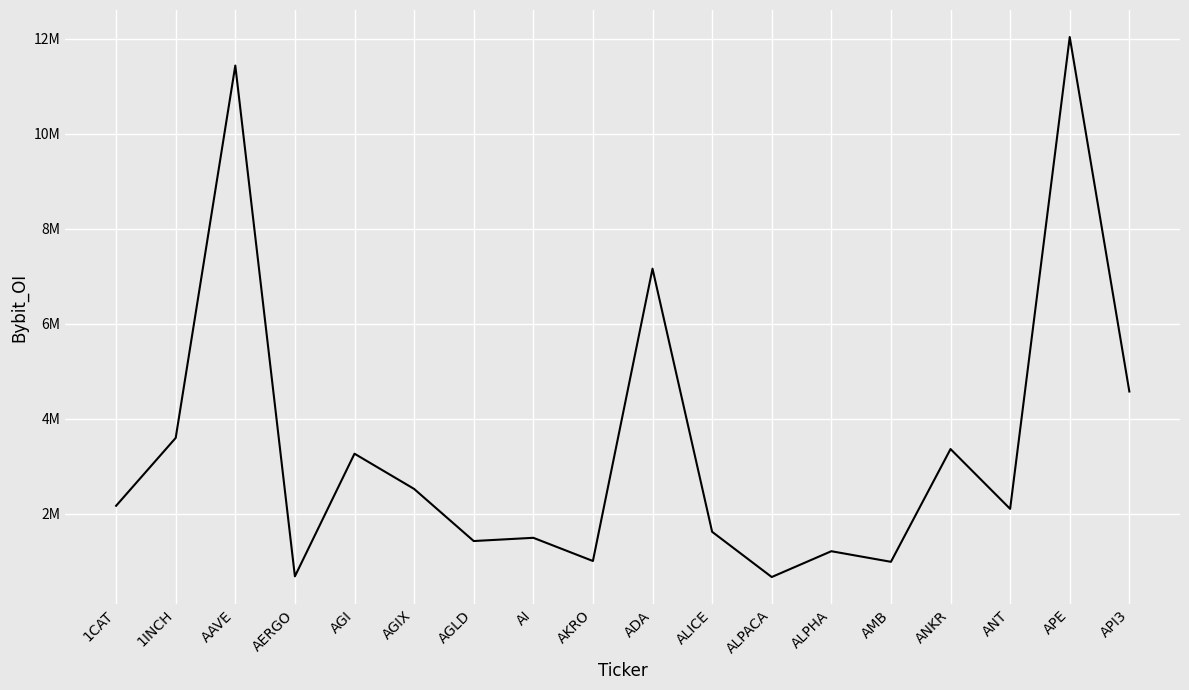

What is the label of the 13th point from the left?

ALPHA